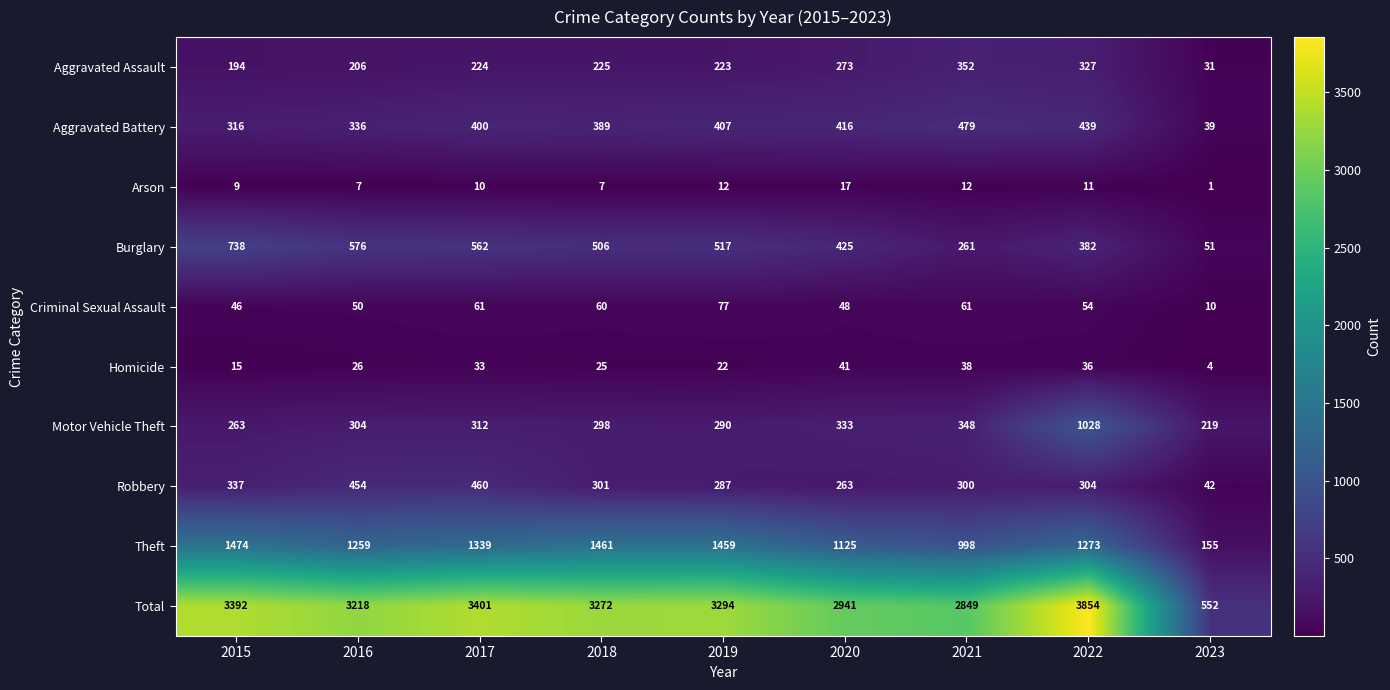

Which label corresponds to the smallest value in the chart?

2023